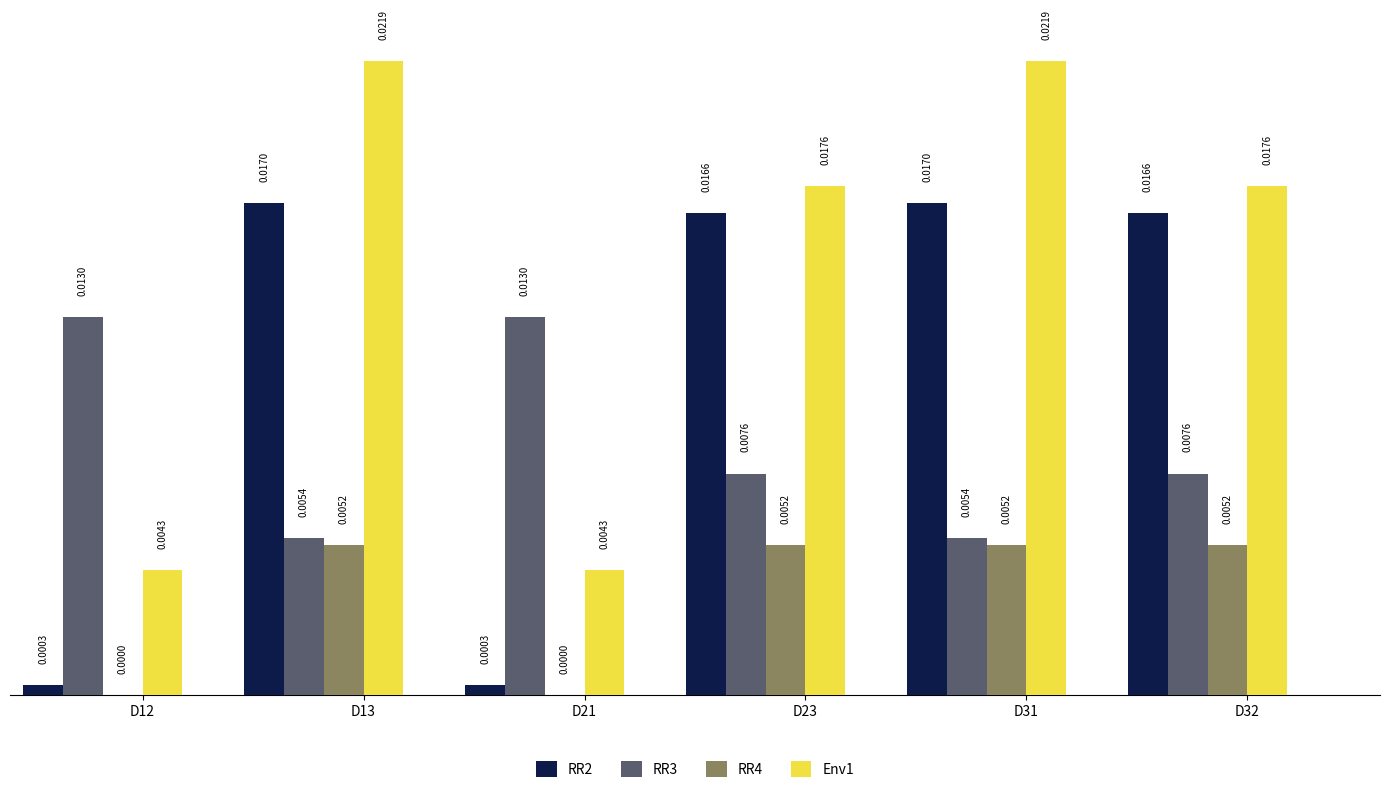

Is the value of Env1 at D12 greater than the value of RR3 at D13?

No